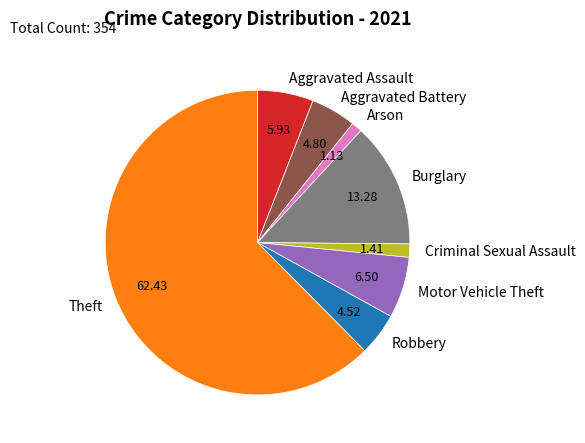

Does Motor Vehicle Theft account for over 50% of the chart?

No